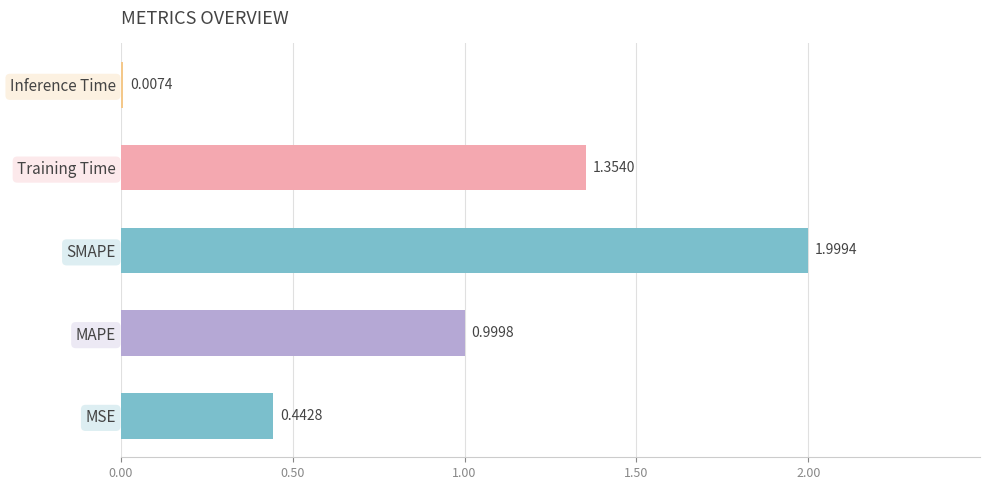

What is the sum of all values?

4.8